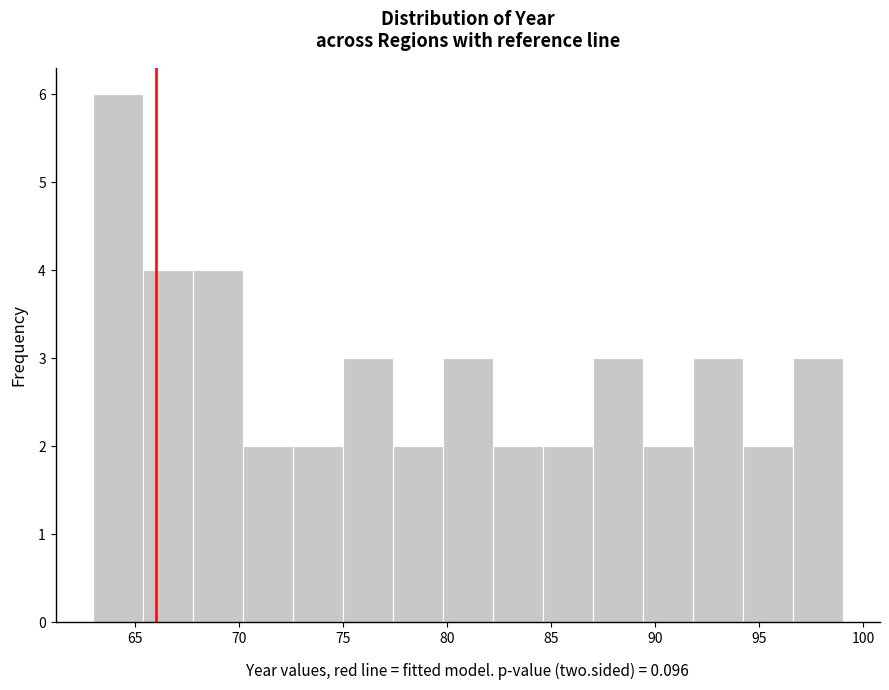

Reading left to right, transcribe this chart: for each bar, give the range it covers on the x-axis and its height. Neither the bar edges nor the heights are printed on the chart, so give them approximately, as read against the axes.

63.0 to 65.4: 6
65.4 to 67.8: 4
67.8 to 70.2: 4
70.2 to 72.6: 2
72.6 to 75.0: 2
75.0 to 77.4: 3
77.4 to 79.8: 2
79.8 to 82.2: 3
82.2 to 84.6: 2
84.6 to 87.0: 2
87.0 to 89.4: 3
89.4 to 91.8: 2
91.8 to 94.2: 3
94.2 to 96.6: 2
96.6 to 99.0: 3